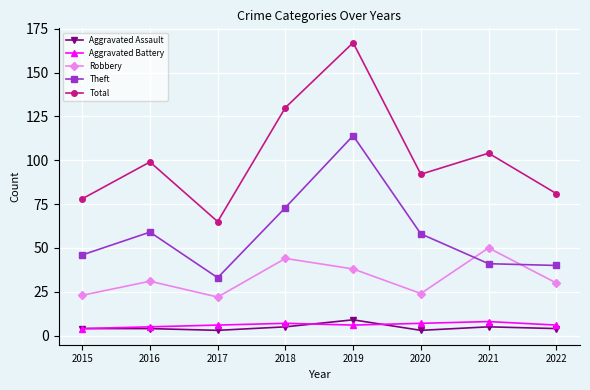

What value does the Aggravated Assault series have at 2018?

5